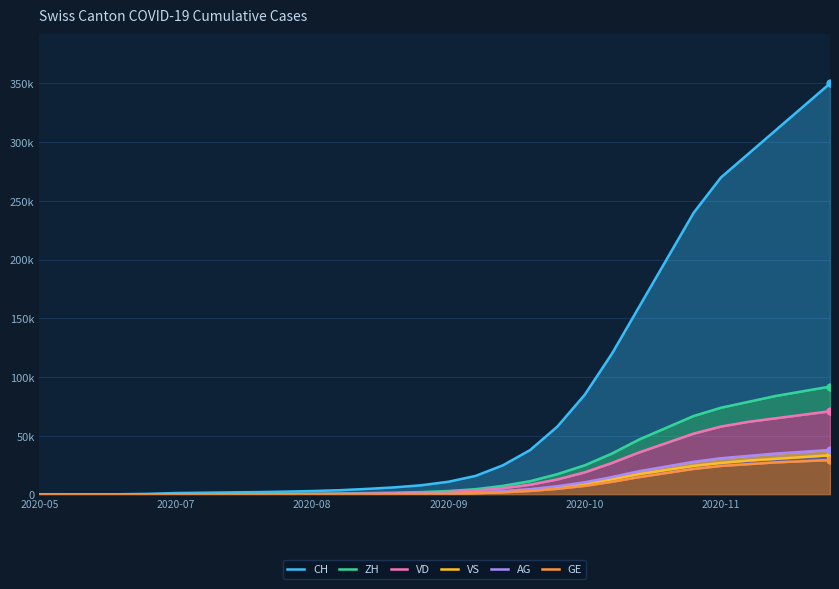

True or false: CH has more than 1 points higher than both neighbors.

False